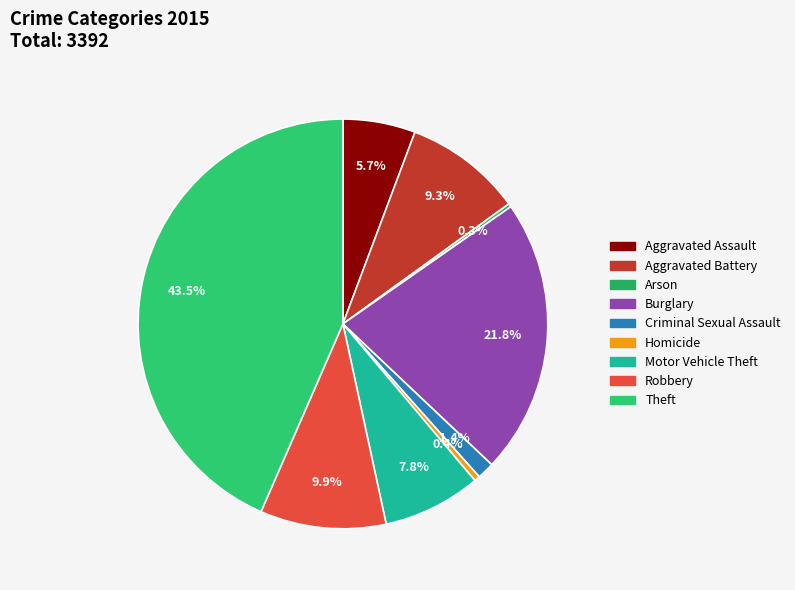

To the nearest percent, what percentage of the pie is Aggravated Battery?

9%